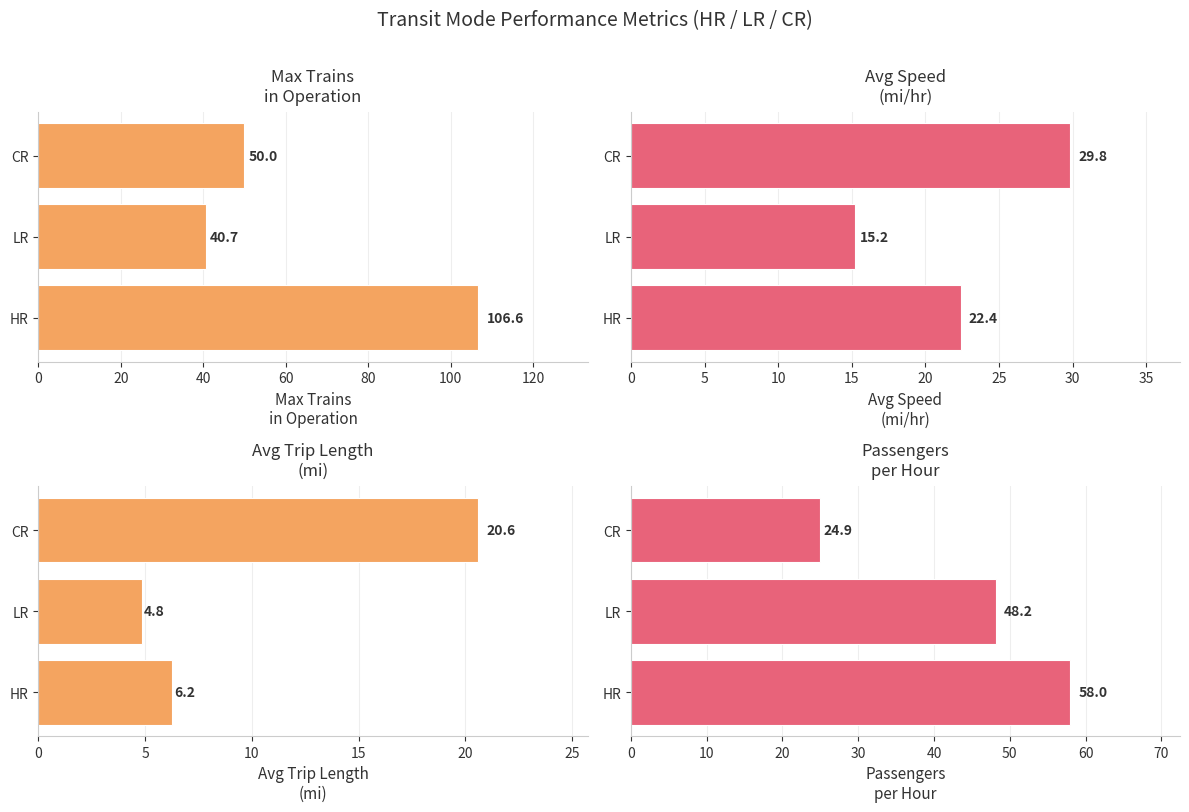

Rank the series by their maximum value, from lowest to highest.

Avg Trip Length
(mi), Avg Speed
(mi/hr), Passengers
per Hour, Max Trains
in Operation